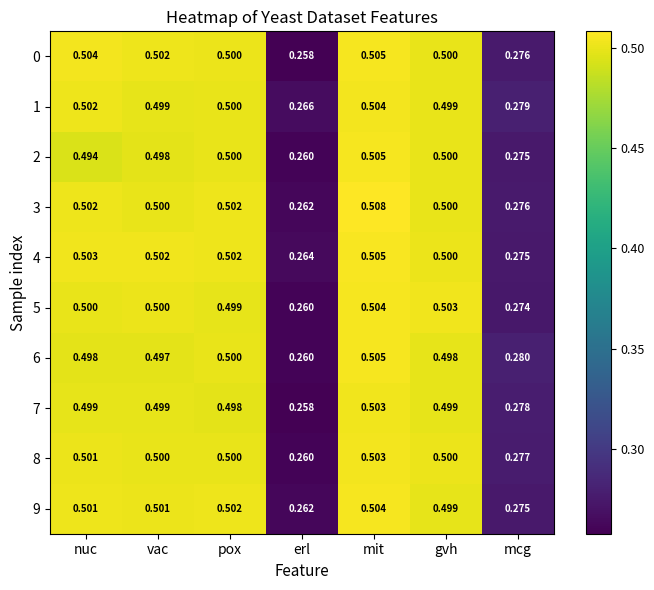

At which label does 3 reach its peak?

mit